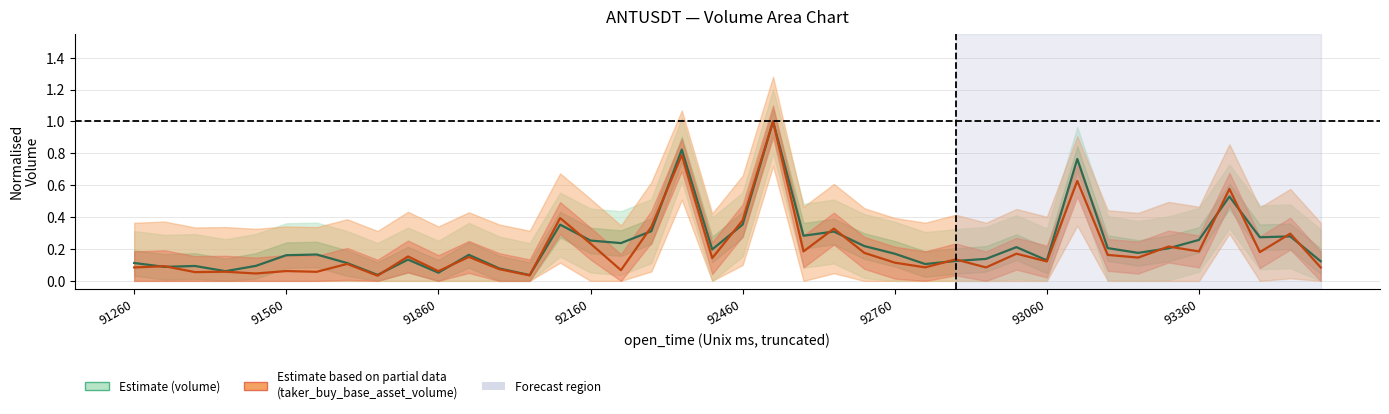

How many lines are shown in the chart?

2